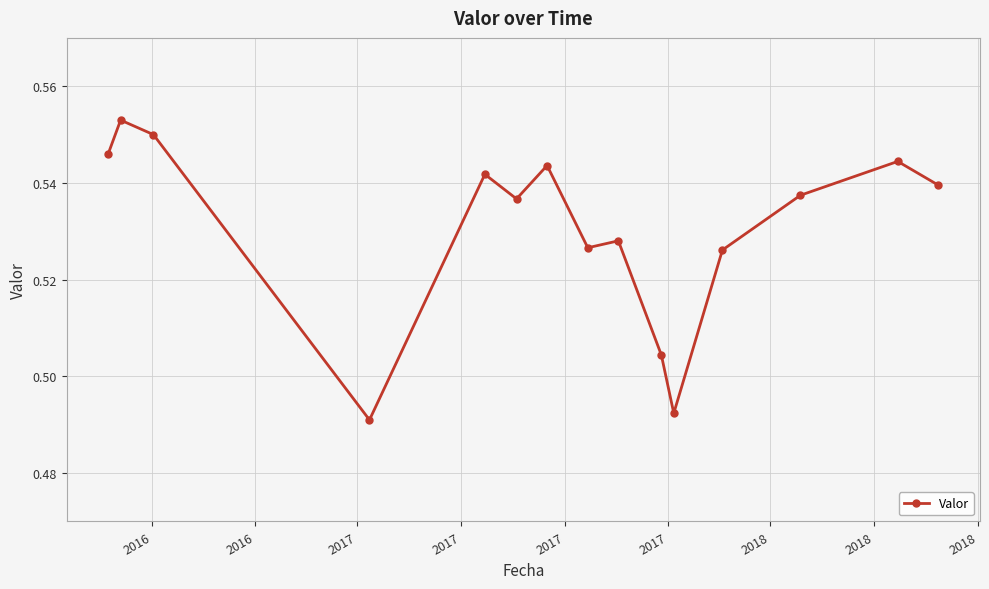

What is the sum of all values?

8.0